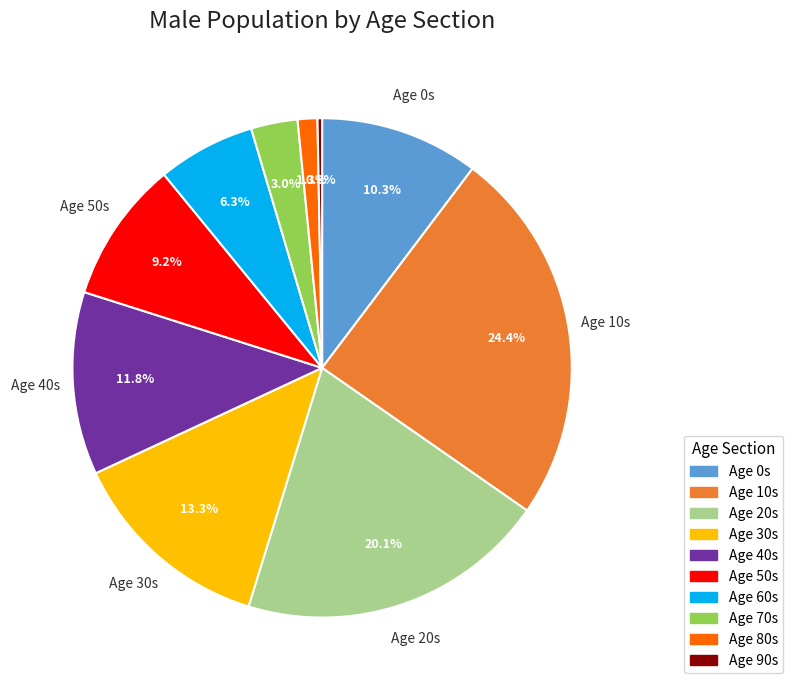

What is the ratio of the value at Age 50s to the value at Age 90s?

31.0